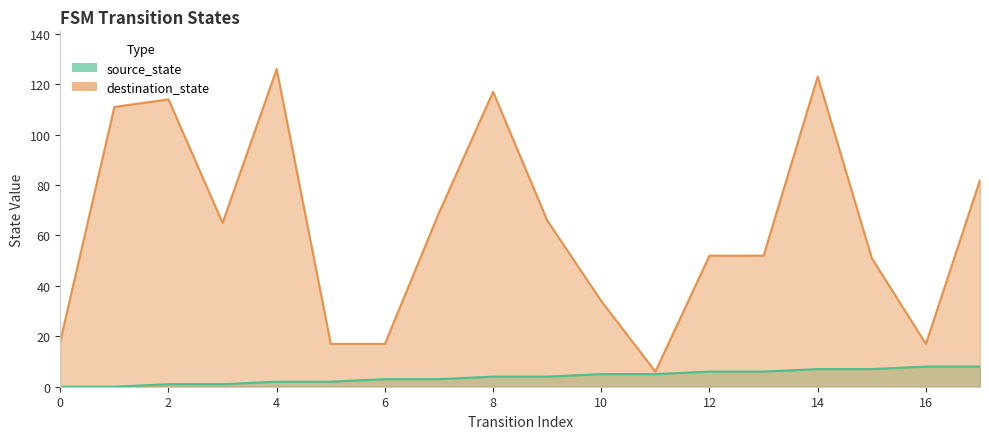

Rank the series at 8 from lowest to highest value.

source_state, destination_state